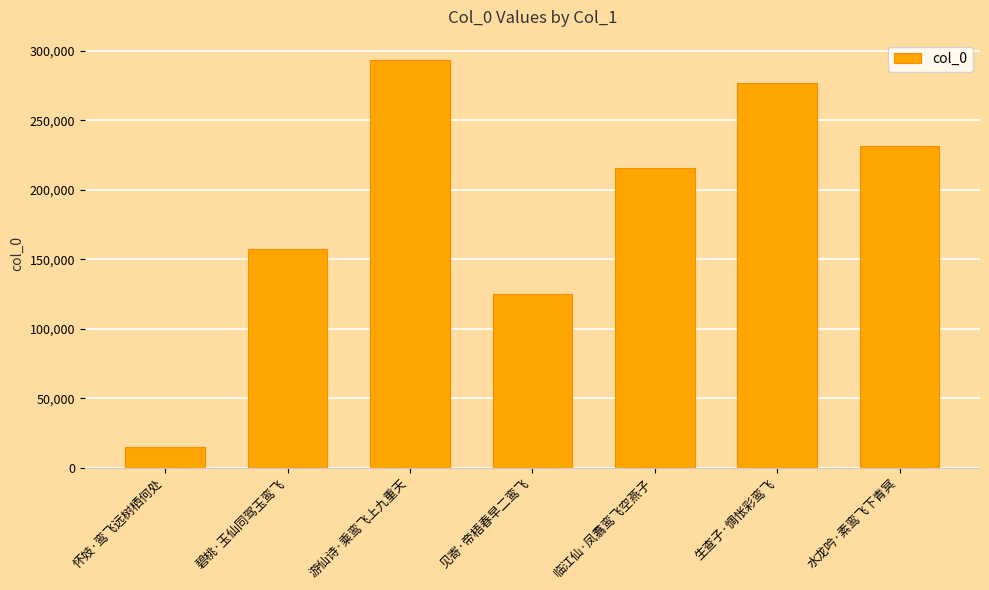

True or false: the data shows 272536 at 碧桃·玉仙同驾玉鸾飞.

False